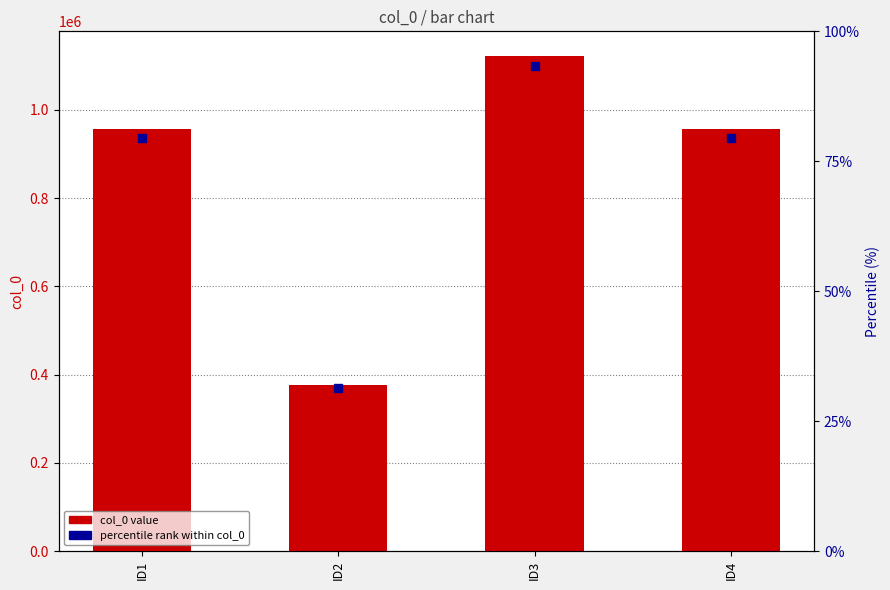

Is the value of col_0 value at ID4 greater than the value of percentile rank within col_0 at ID1?

Yes